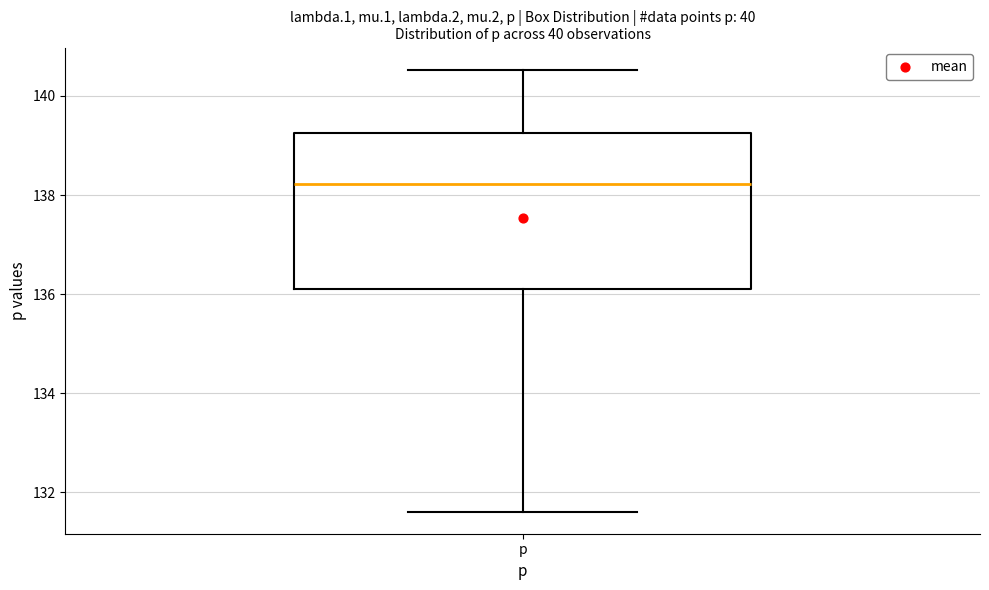

Read this box plot against the y-axis: the position of the median line, the range covered by the box, and the ends of both whiskers. The values are not printed on the chart, so give them approximately, as read against the axis.

median 138.2, box 136.0 to 139.2, whiskers 131.6 to 140.6